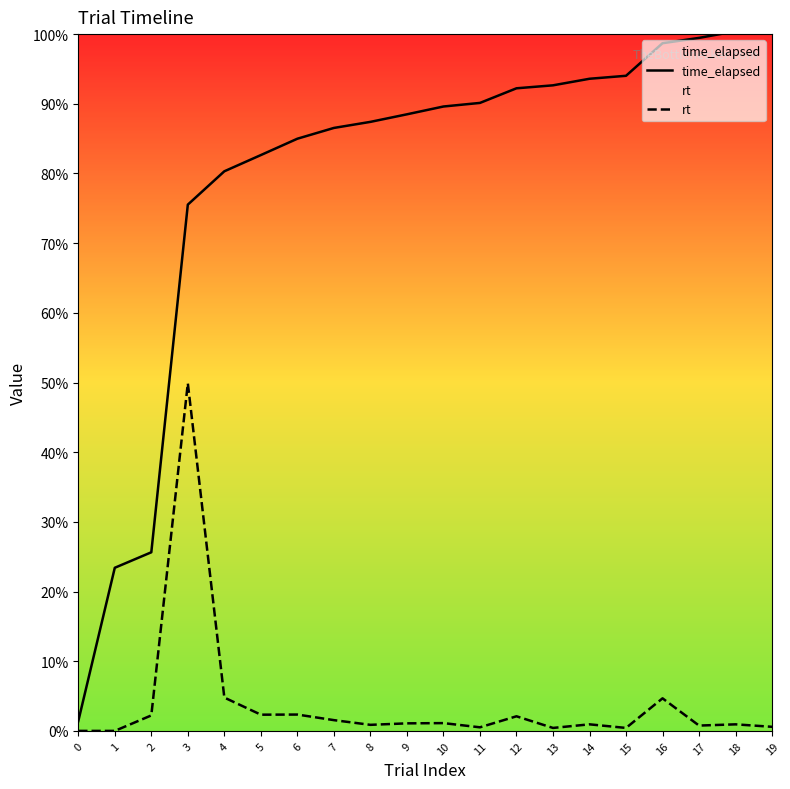

Rank the series by their maximum value, from lowest to highest.

rt, time_elapsed